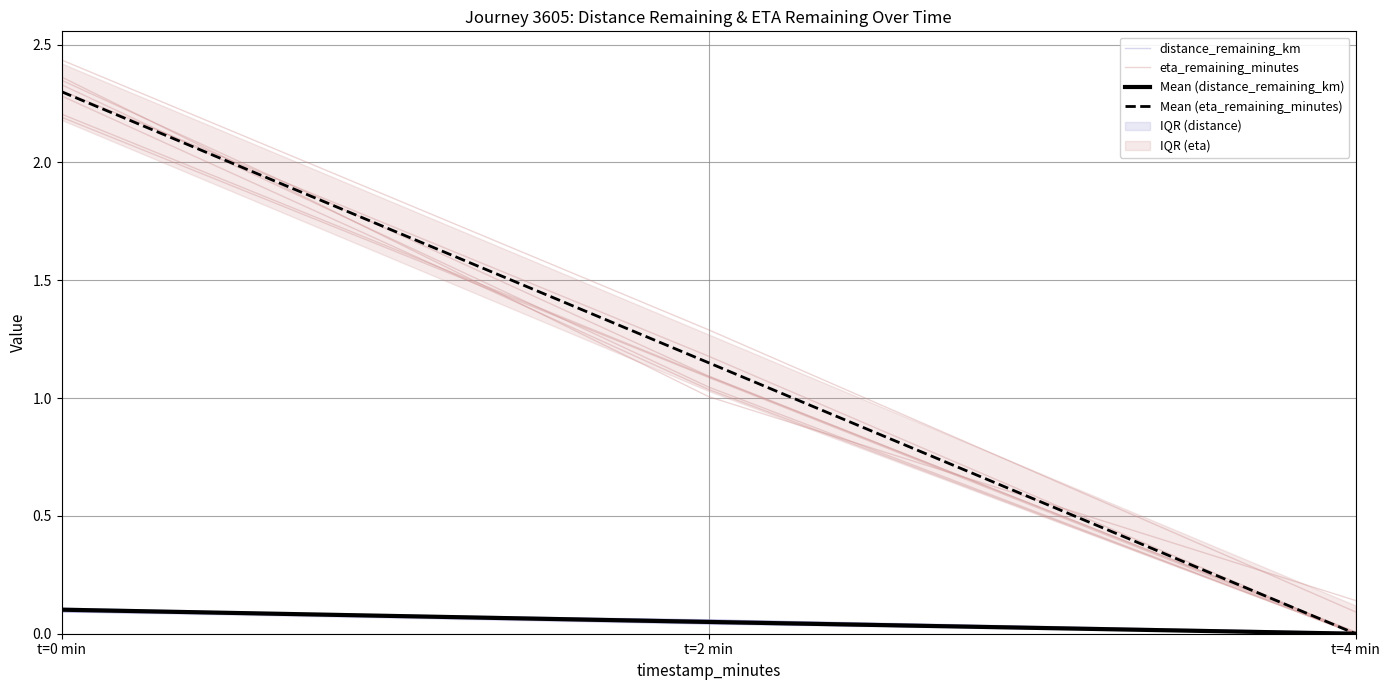

Reading right to left, list all the values displayed in this chart.

distance_remaining_km: t=4 min=0.0	t=2 min=0.1	t=0 min=0.1
eta_remaining_minutes: t=4 min=0.0	t=2 min=1.0	t=0 min=2.3
Mean (distance_remaining_km): t=4 min=0.0	t=2 min=0.1	t=0 min=0.1
Mean (eta_remaining_minutes): t=4 min=0.0	t=2 min=1.1	t=0 min=2.3